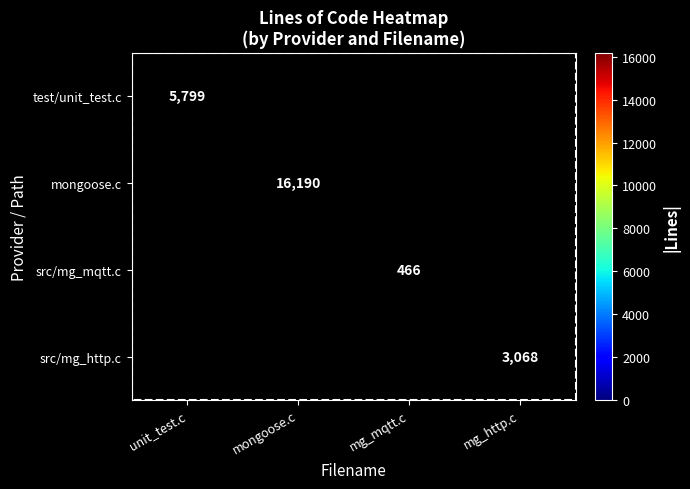

Is the value of src/mg_mqtt.c at mg_mqtt.c greater than the value of src/mg_http.c at mg_http.c?

No